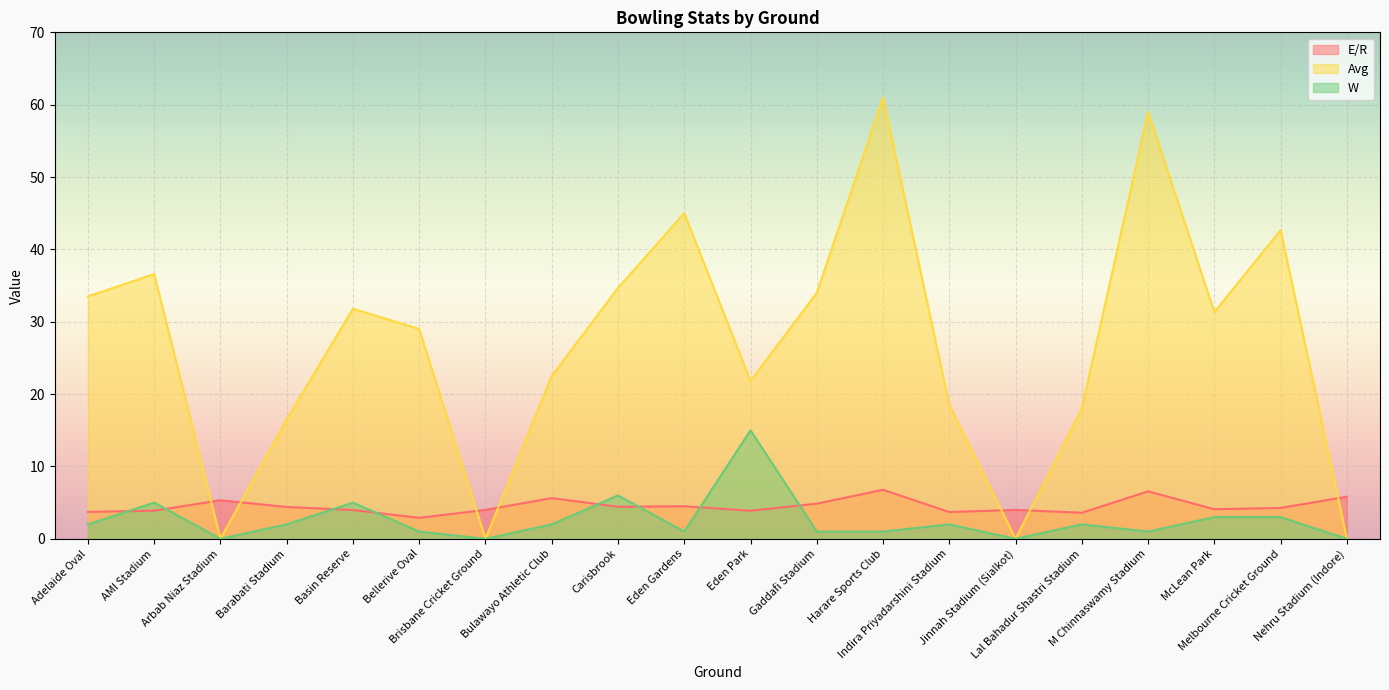

The Avg series shows 0.0 at Arbab Niaz Stadium. True or false?

True